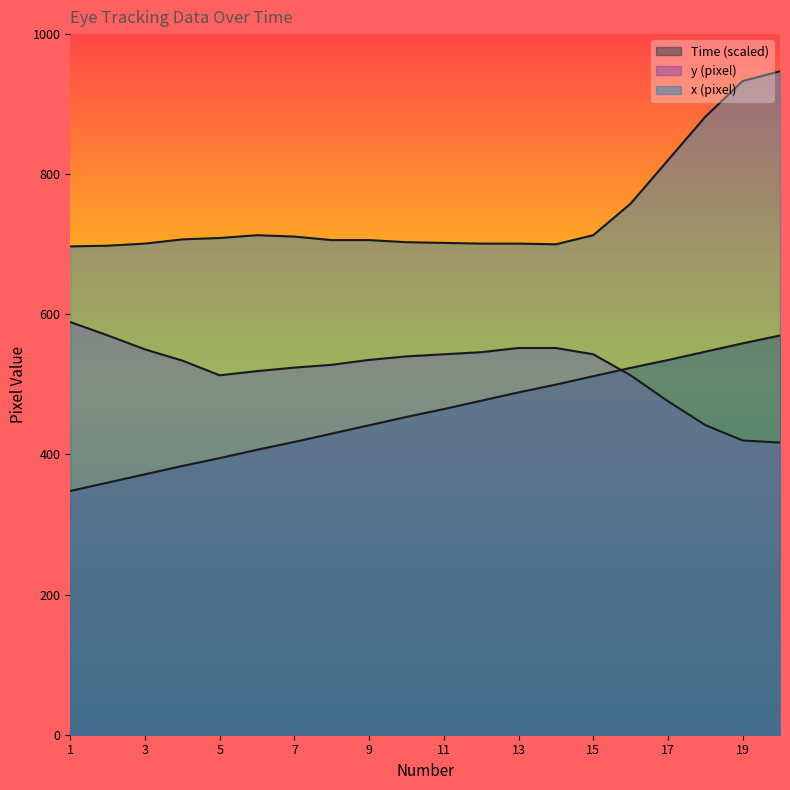

At which category is the sum across all series the highest?

20